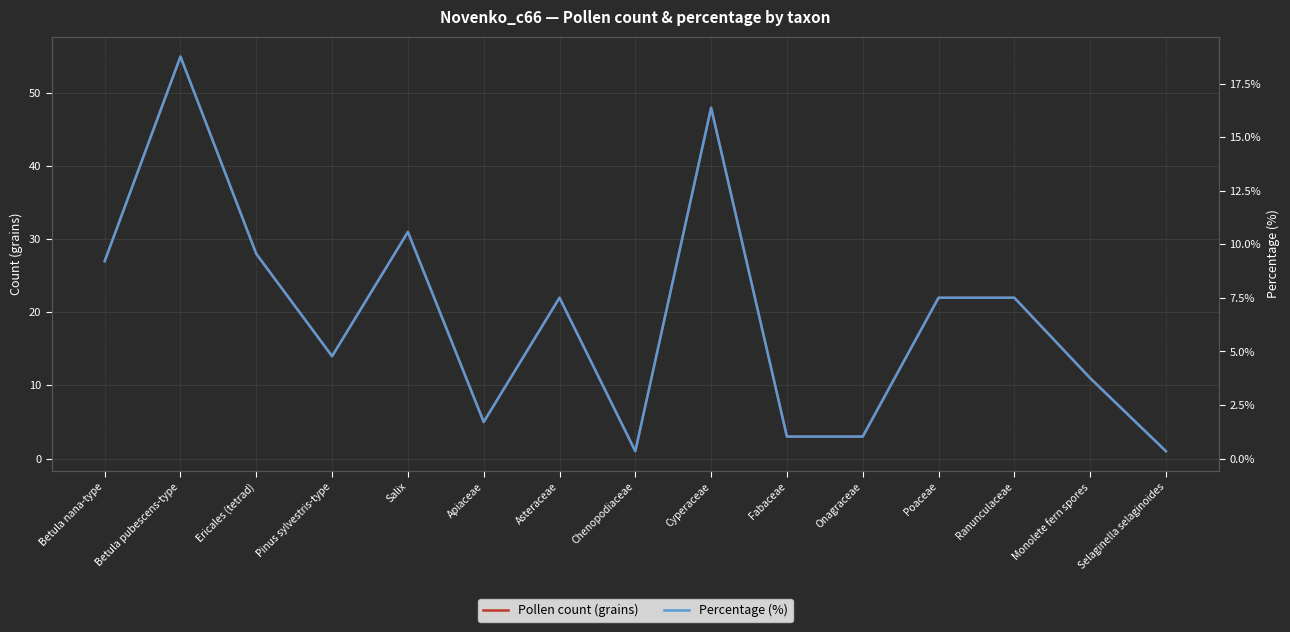

What is the difference between the second highest and minimum values in the Percentage (%) series?

16.0